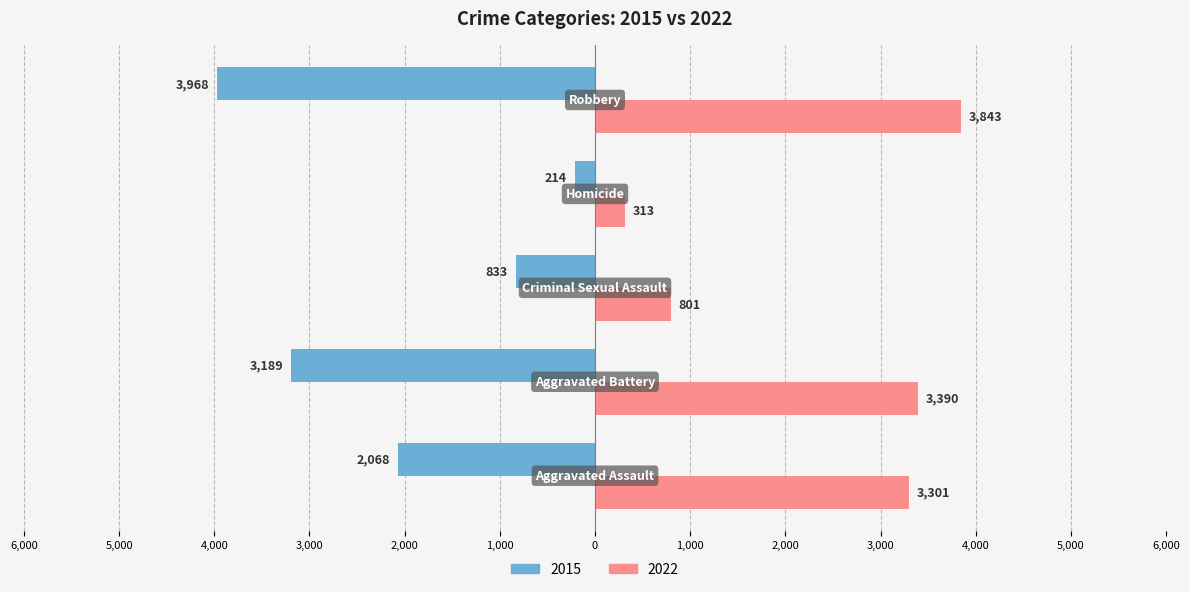

What are all the series names shown in the legend?

2015, 2022